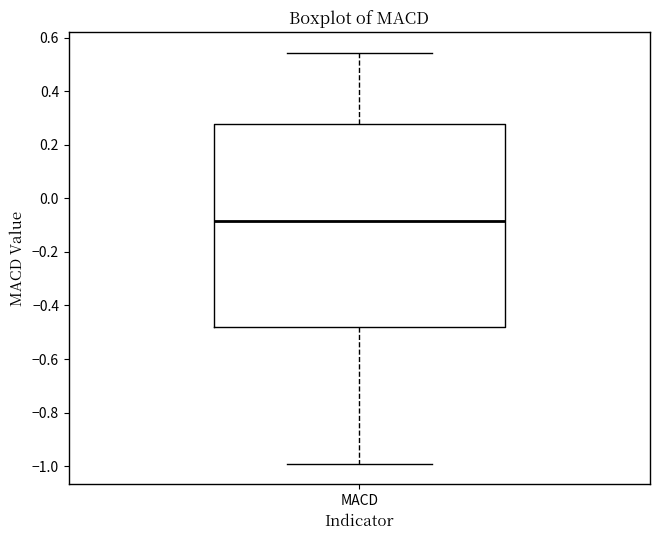

Read this box plot against the y-axis: the position of the median line, the range covered by the box, and the ends of both whiskers. The values are not printed on the chart, so give them approximately, as read against the axis.

median -0.08, box -0.48 to 0.28, whiskers -1.00 to 0.54